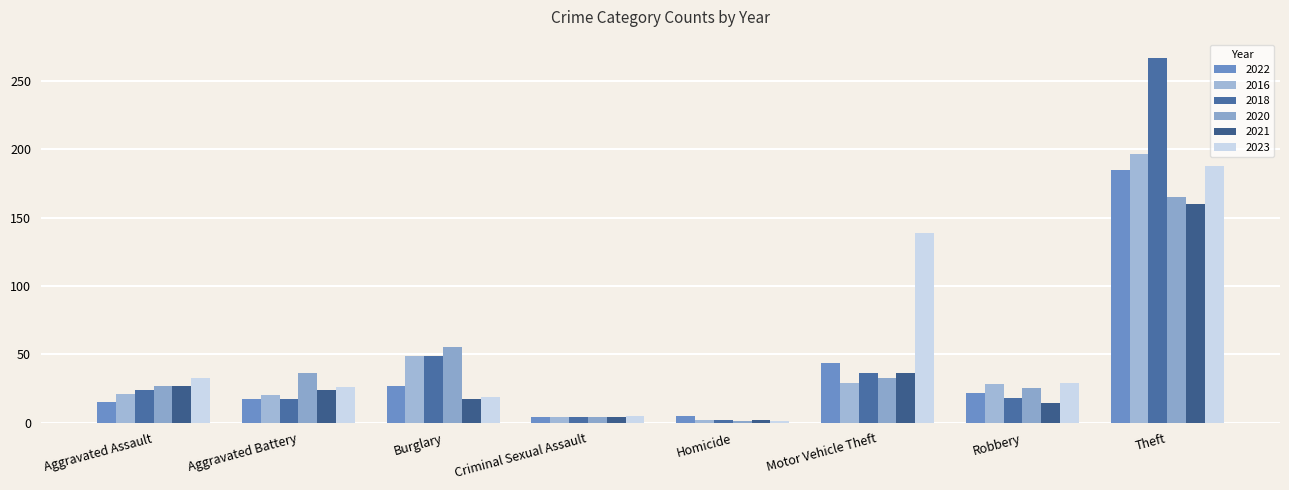

How many categories are shown in the chart?

8